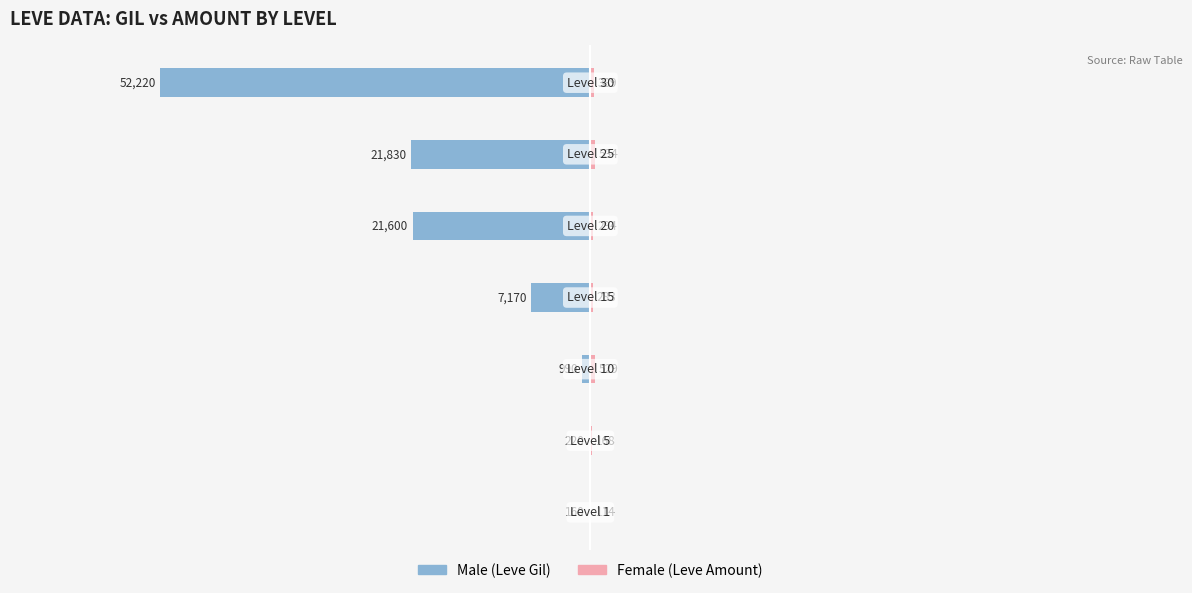

The Female (Leve Amount) series shows 704 at 5. True or false?

False